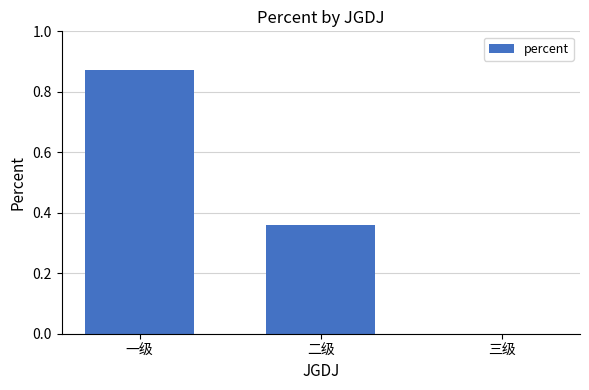

Between 一级 and 三级, which is larger?

一级